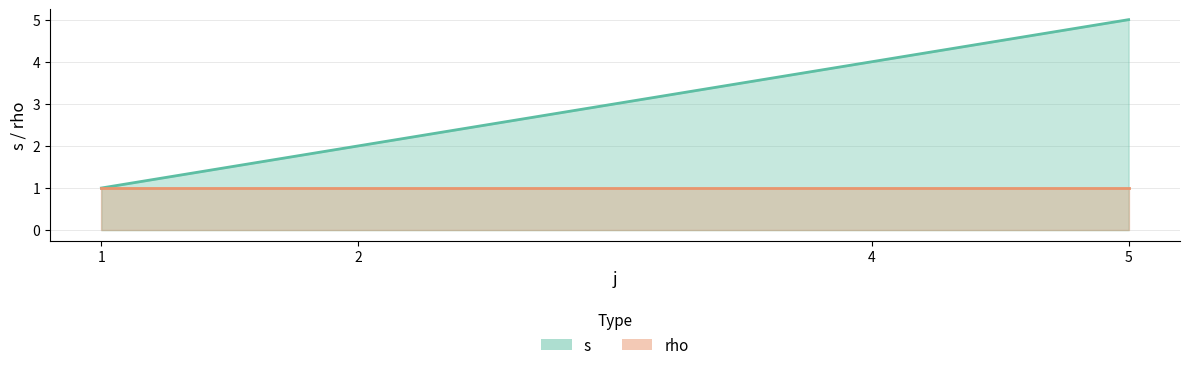

True or false: the data has more than 0 interior local peaks.

False